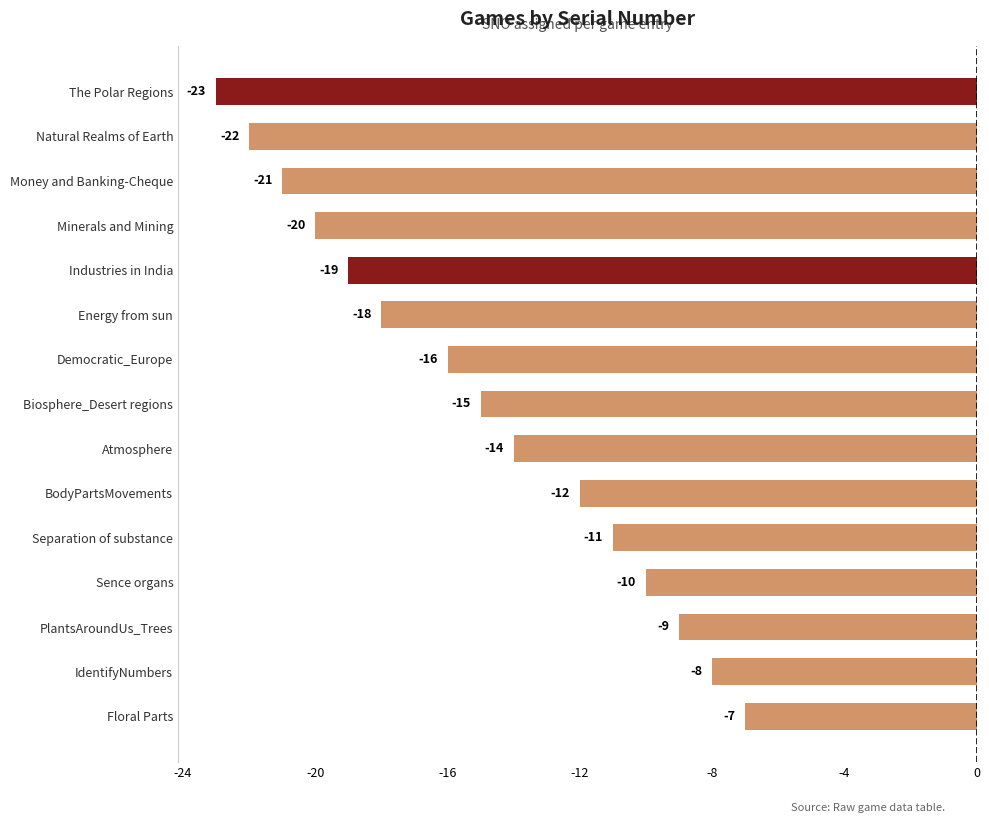

Are the bars grouped side by side (vs. stacked)?

No